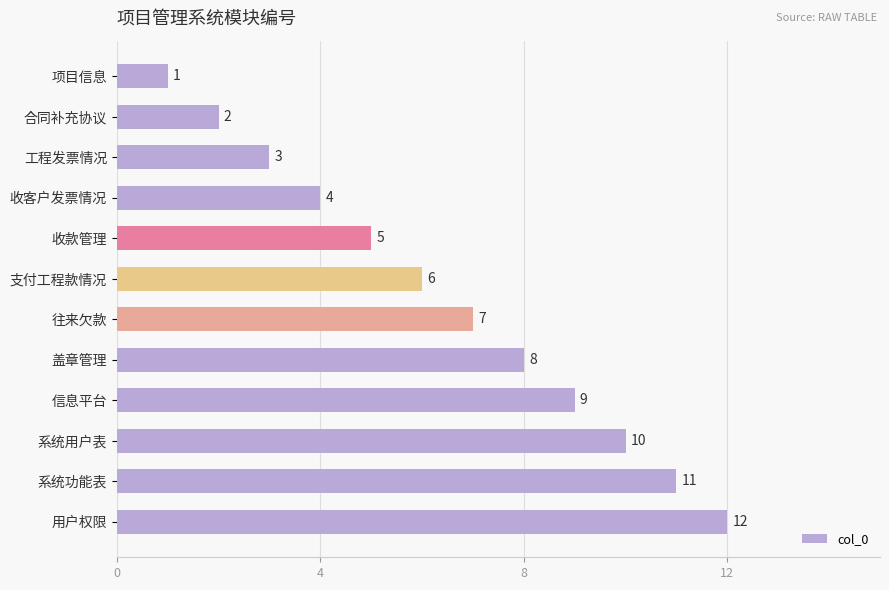

What position from the top is 合同补充协议?

2